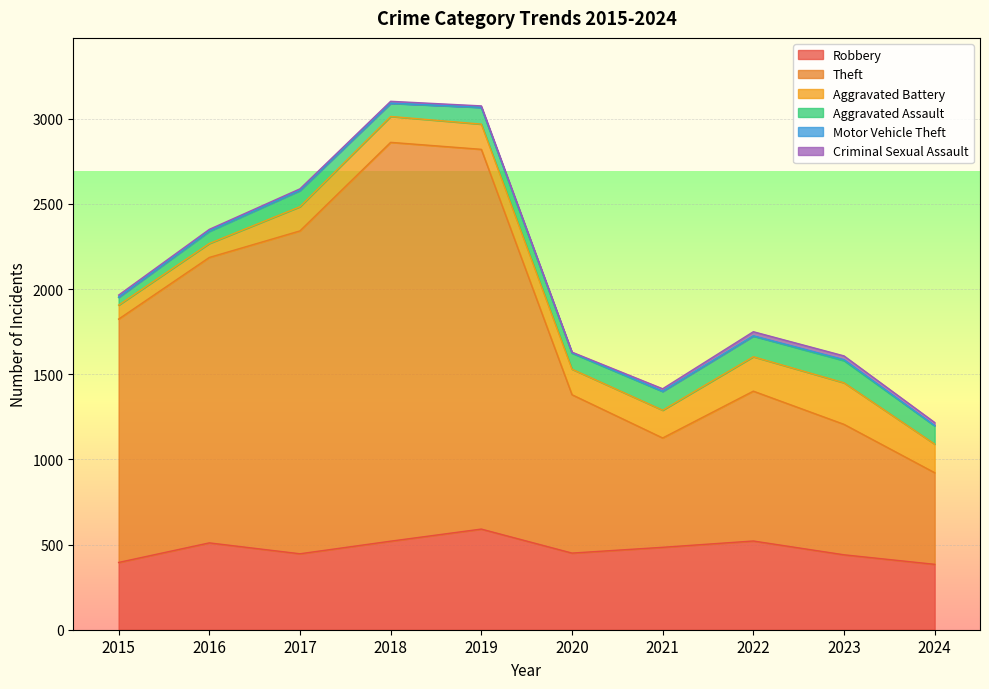

What is the difference between the Criminal Sexual Assault values at 2018 and 2017?

3